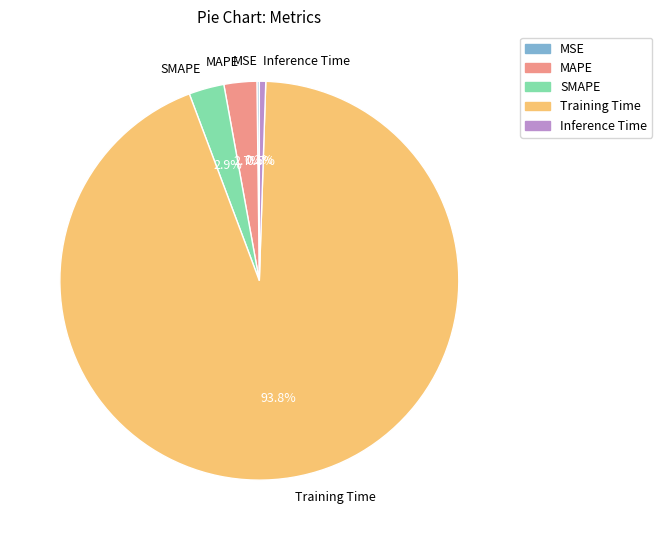

Which has a higher value, SMAPE or Training Time?

Training Time